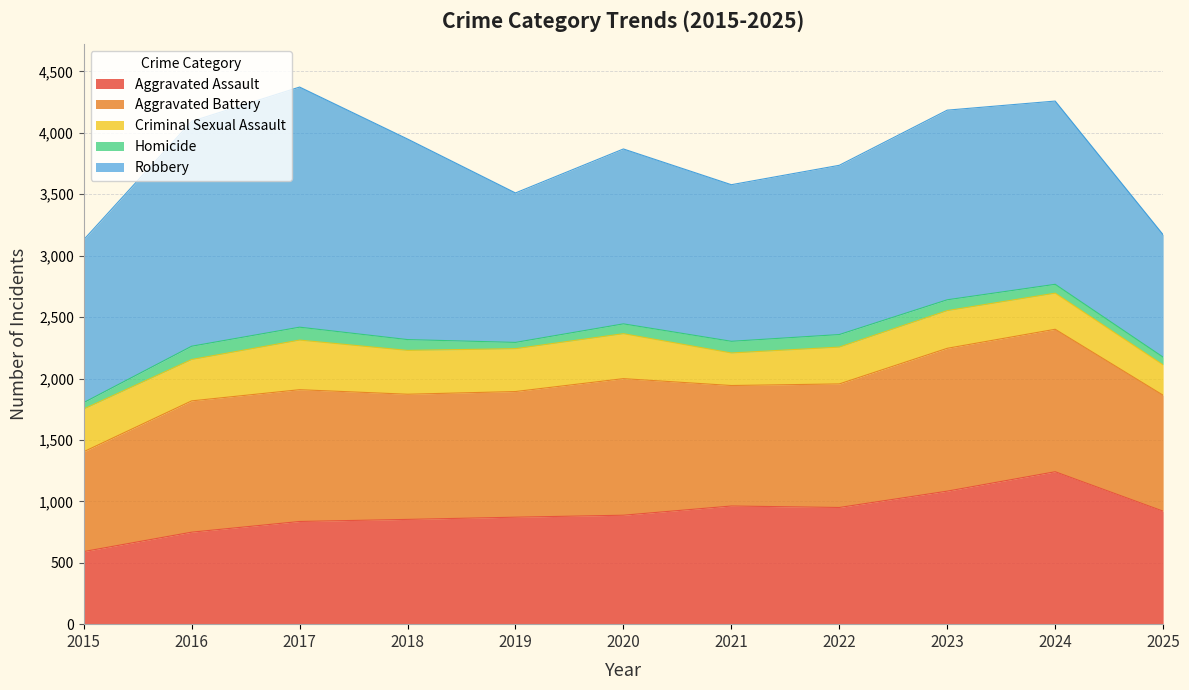

Rank the series by their maximum value, from lowest to highest.

Homicide, Criminal Sexual Assault, Aggravated Battery, Aggravated Assault, Robbery